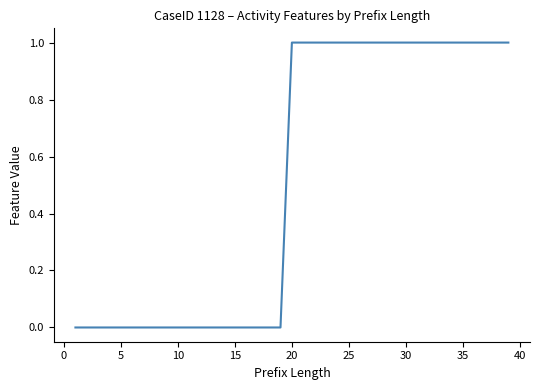

Does the chart have visible grid lines?

No